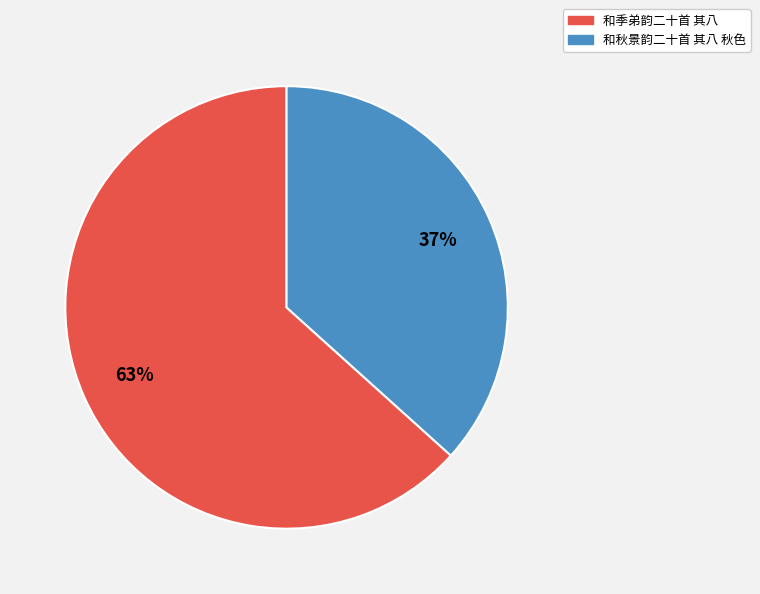

To the nearest percent, what is the average slice percentage?

50%